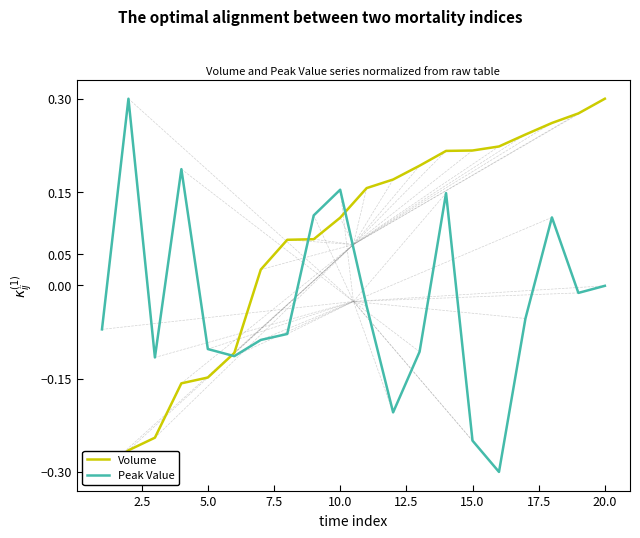

What is the highest value of the Peak Value series?

0.3